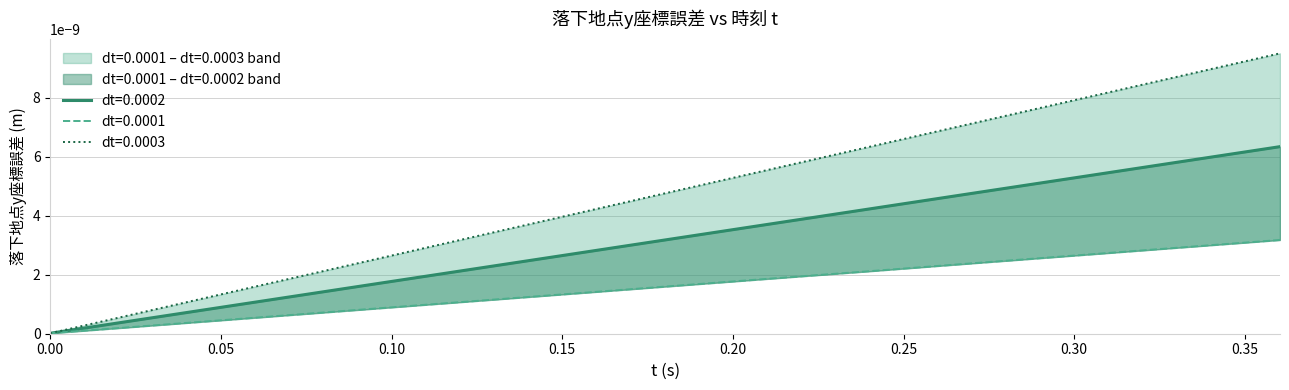

List the series in order of their peak value, lowest first.

dt=0.0001, dt=0.0002, dt=0.0003